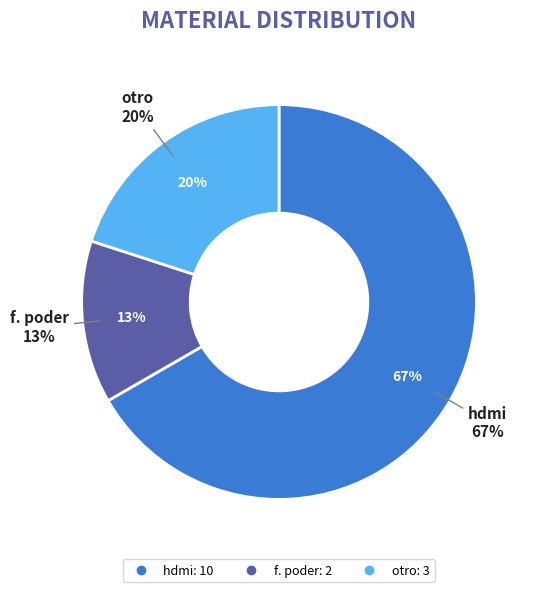

Does any single category account for the majority?

Yes